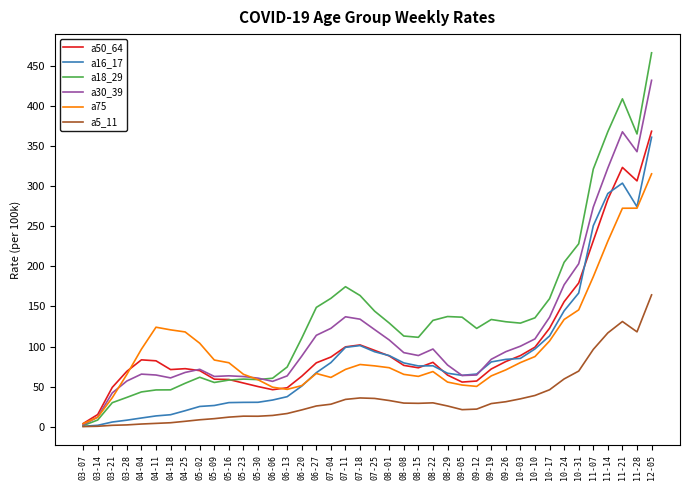

At which category is the sum across all series the highest?

12-05